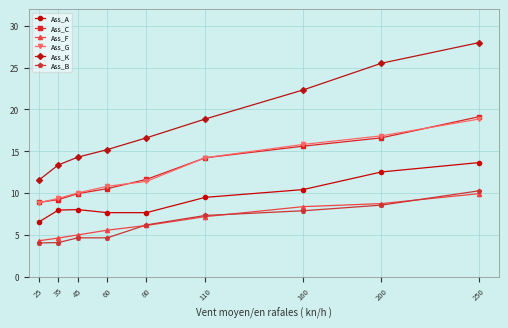

Which series has the largest total across all categories?

Ass_K